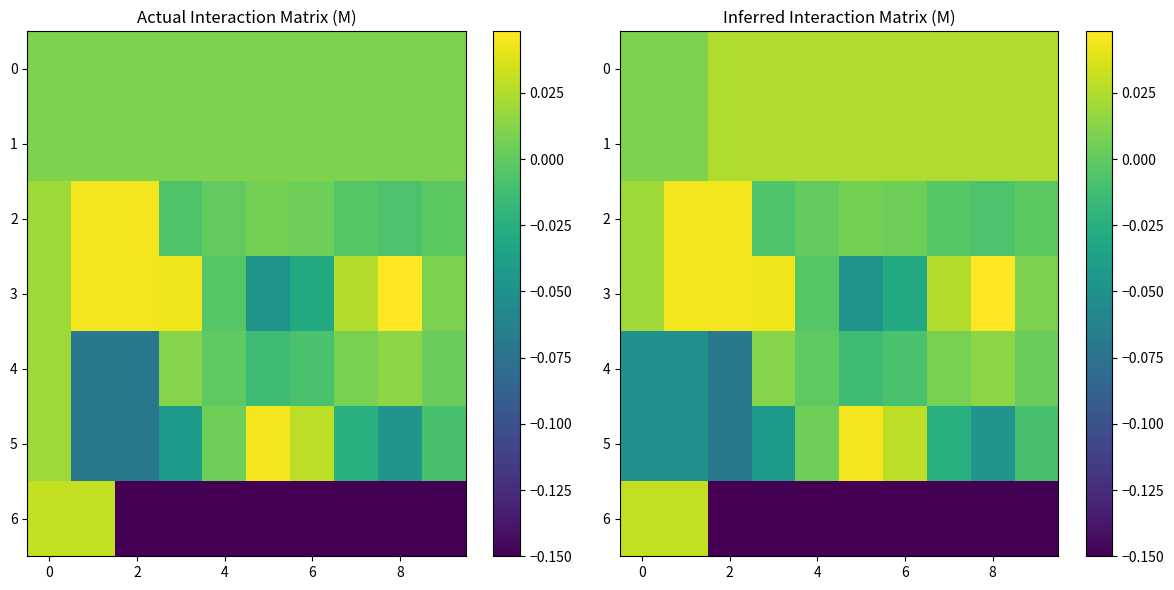

Which category has the lowest value in the 4 series?

2